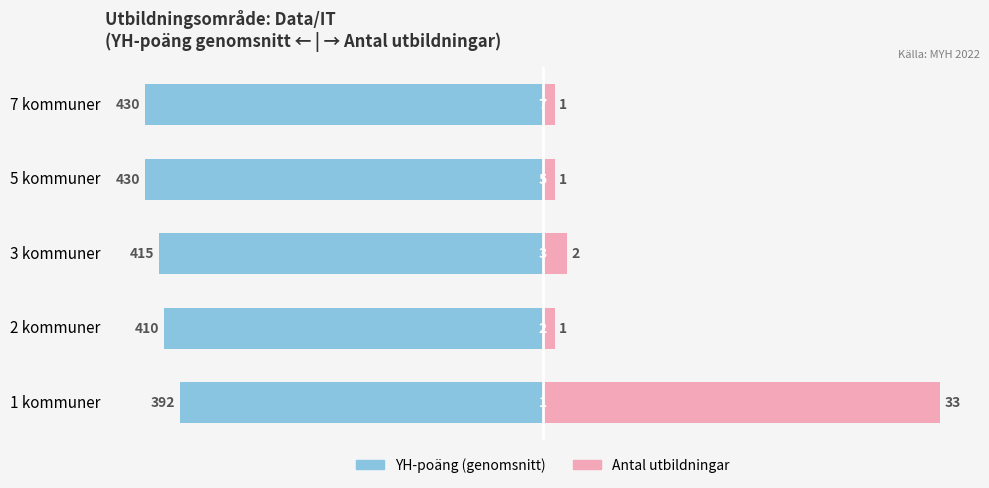

What is the value of the YH-poäng (genomsnitt) bar at the 4th from the left?

-430.0